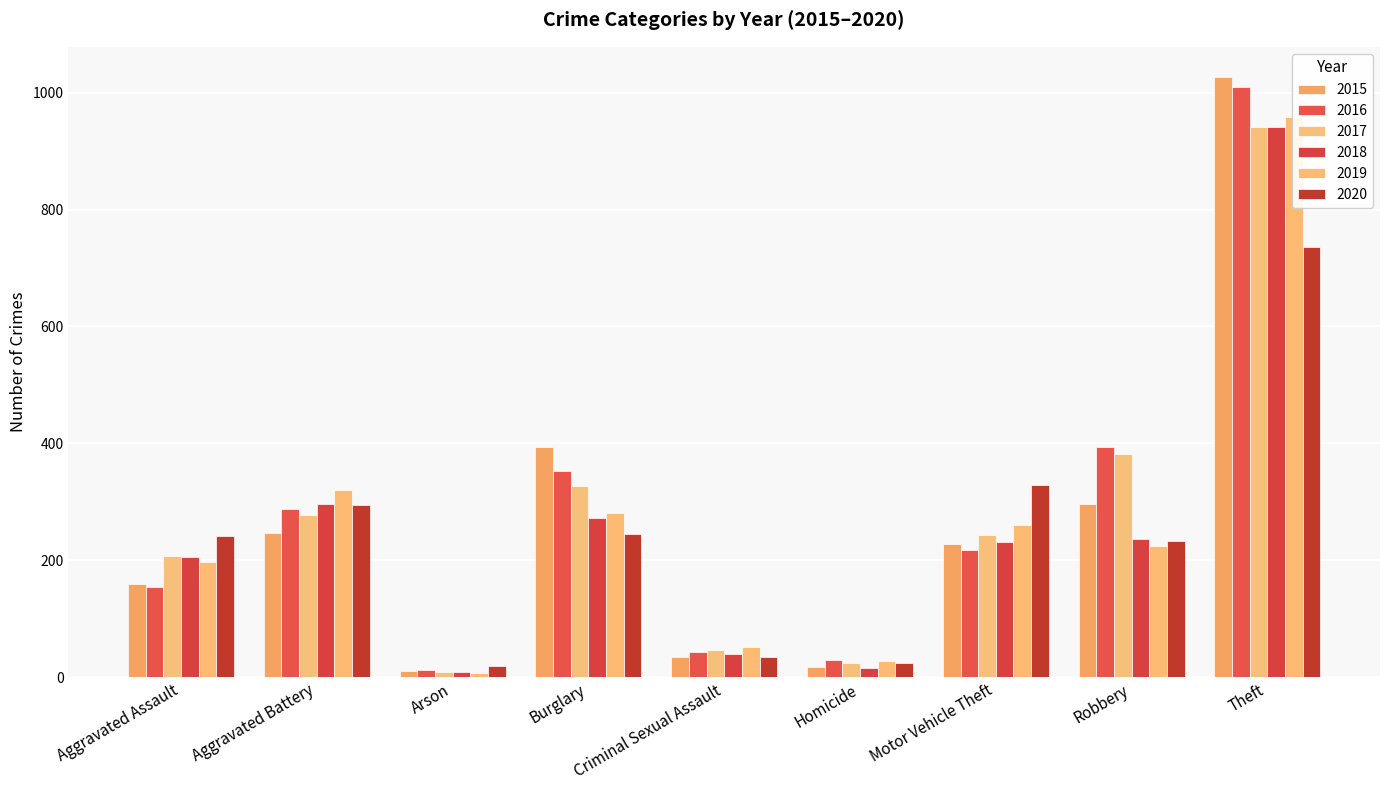

What is the label of the 6th bar from the left?

Homicide